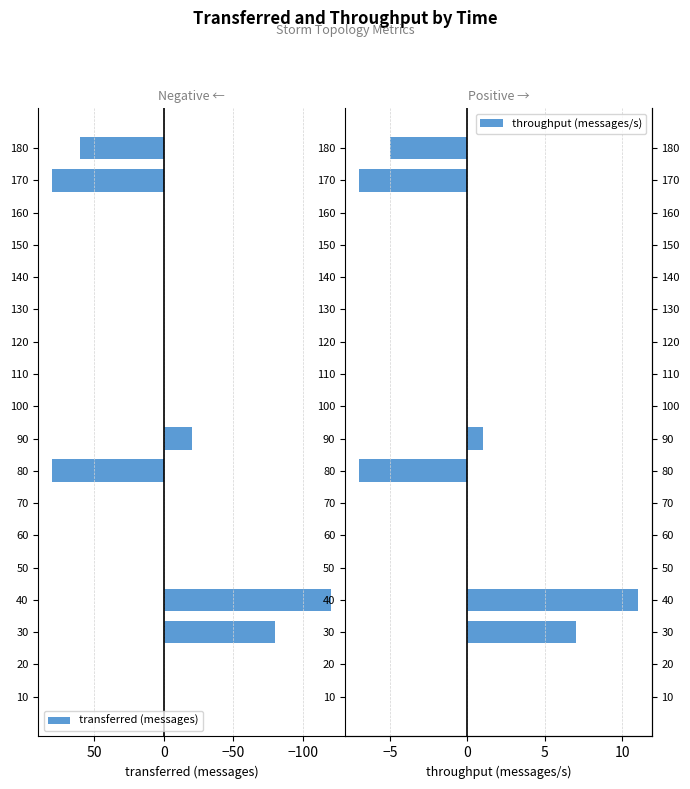

What is the greatest value displayed?

80